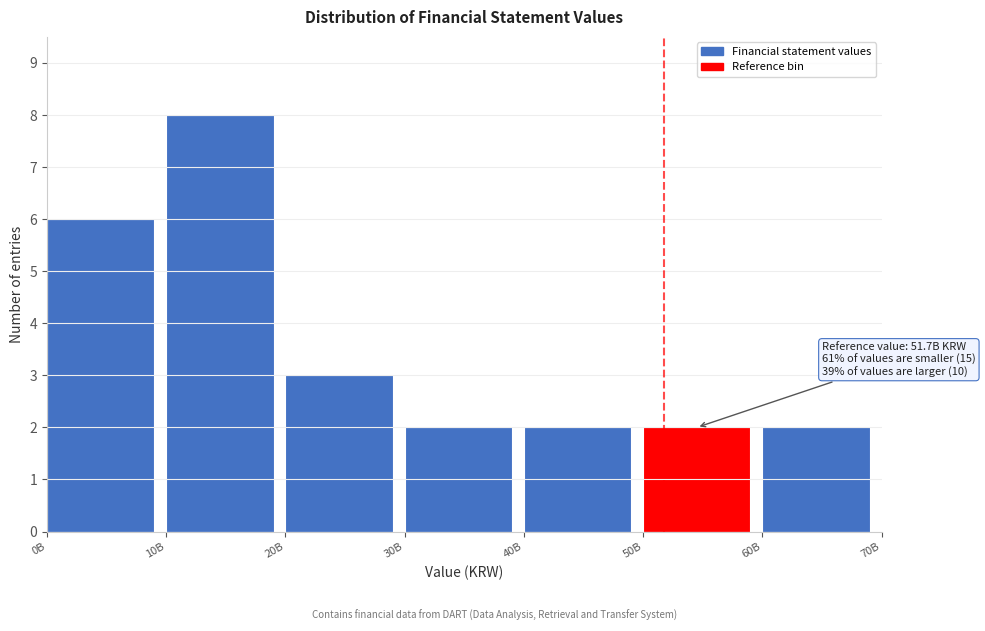

Reading left to right, list all the values displayed in this chart.

0B=6	10B=8	20B=3	30B=2	40B=2	50B=2	60B=2